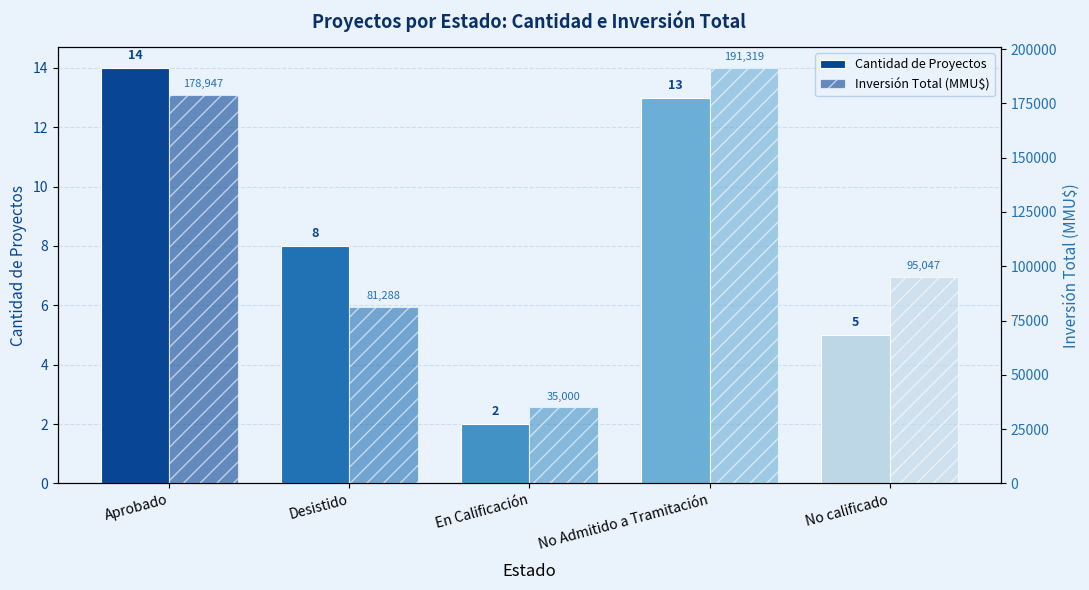

At how many categories does at least one series exceed 44981?

4